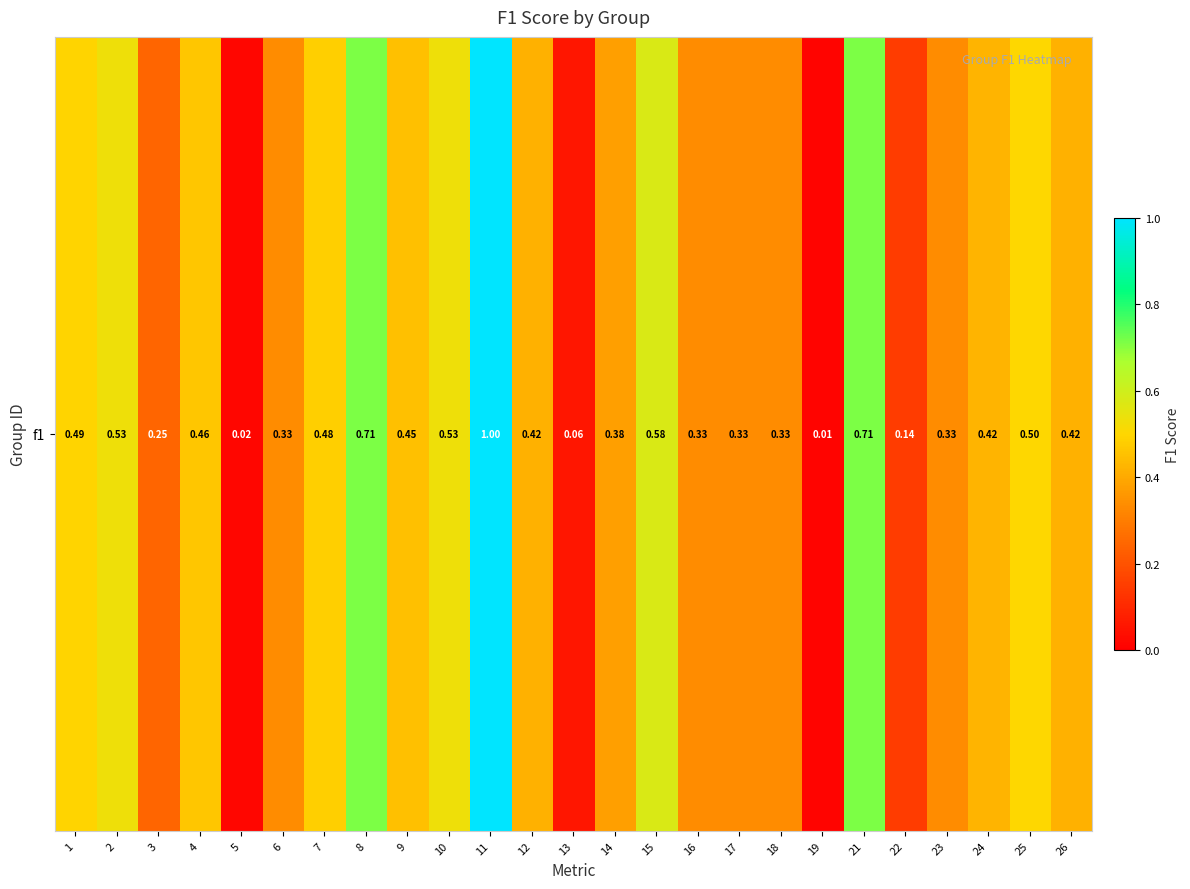

Rank the categories by value from lowest to highest.

19, 5, 13, 22, 3, 6, 16, 17, 18, 23, 14, 12, 26, 24, 9, 4, 7, 1, 25, 10, 2, 15, 8, 21, 11